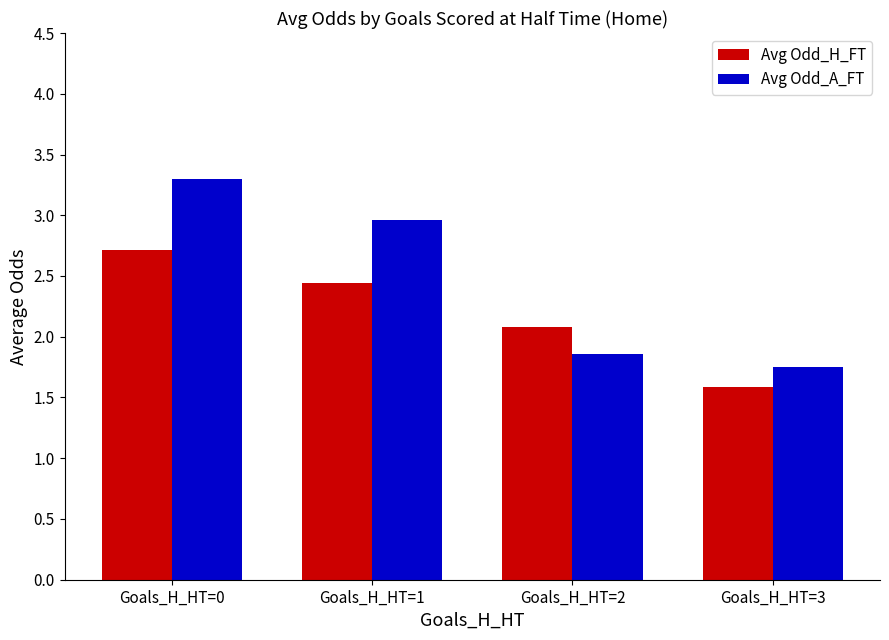

Rank the series at Goals_H_HT=2 from highest to lowest value.

Avg Odd_H_FT, Avg Odd_A_FT